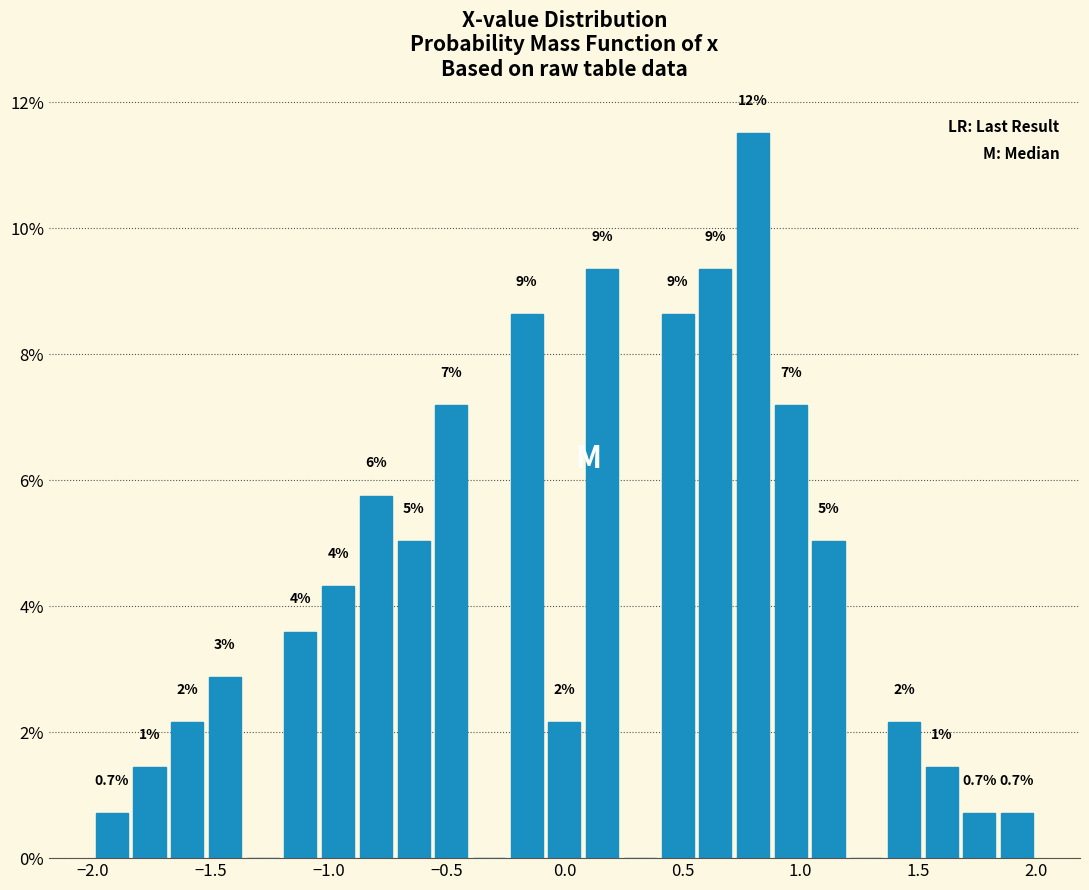

Around what value on the x-axis is the tallest bar? Give the approximate position of its centre, as read against the axis.

0.80